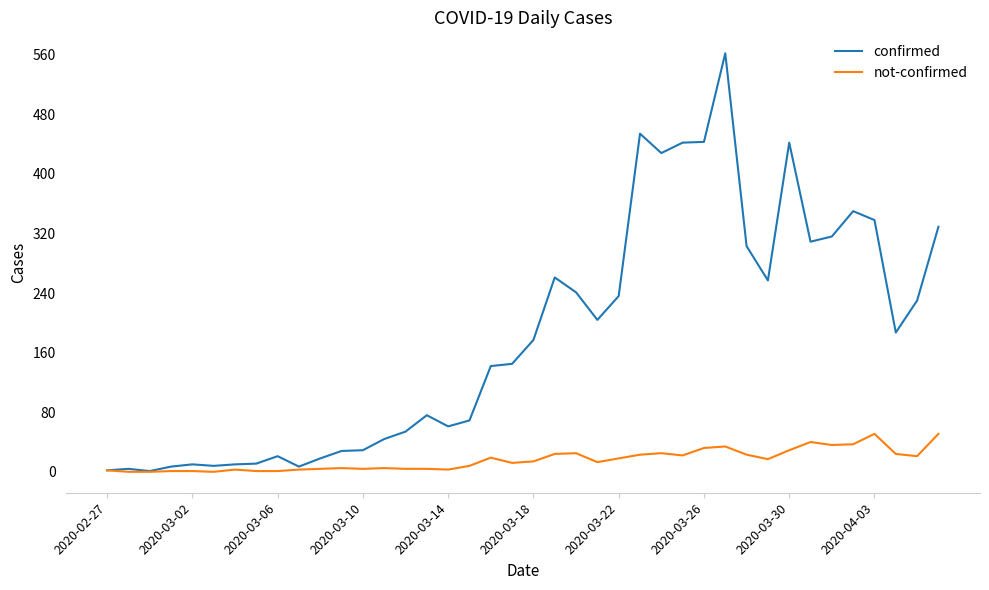

What is the highest value of the confirmed series?

562